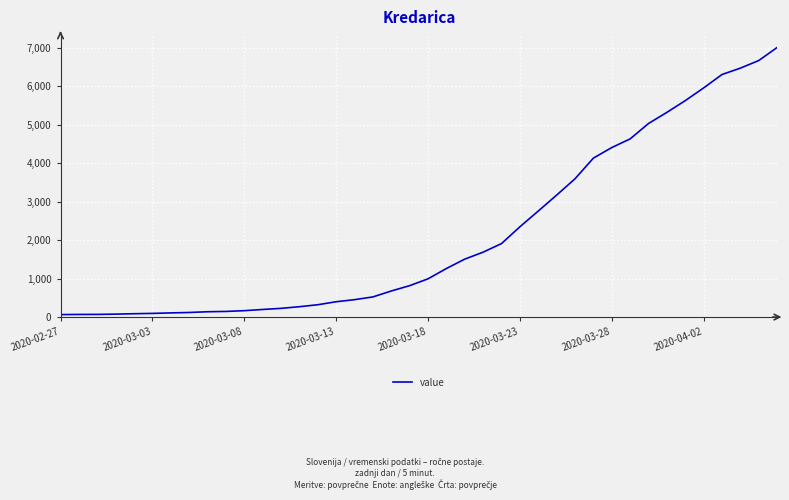

What is the difference between the maximum and minimum values?

6939